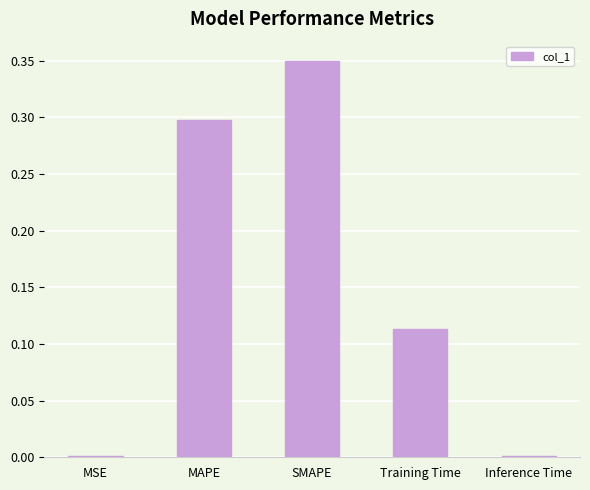

True or false: the data shows 0.2 at Training Time.

False